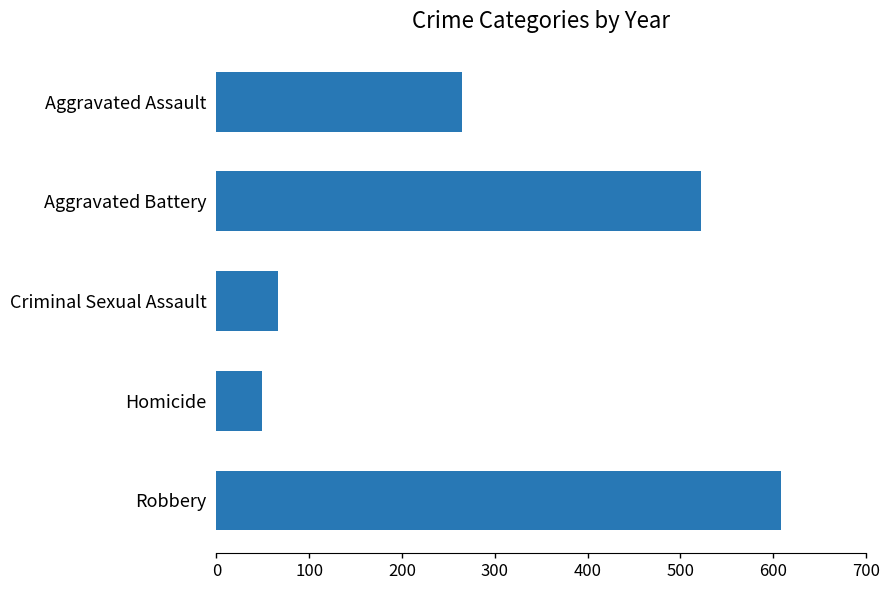

How many bars are there in total?

5